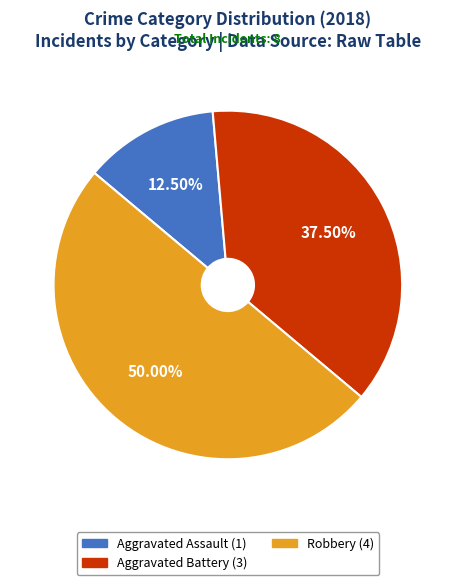

Between Robbery (4) and Aggravated Assault (1), which is larger?

Robbery (4)